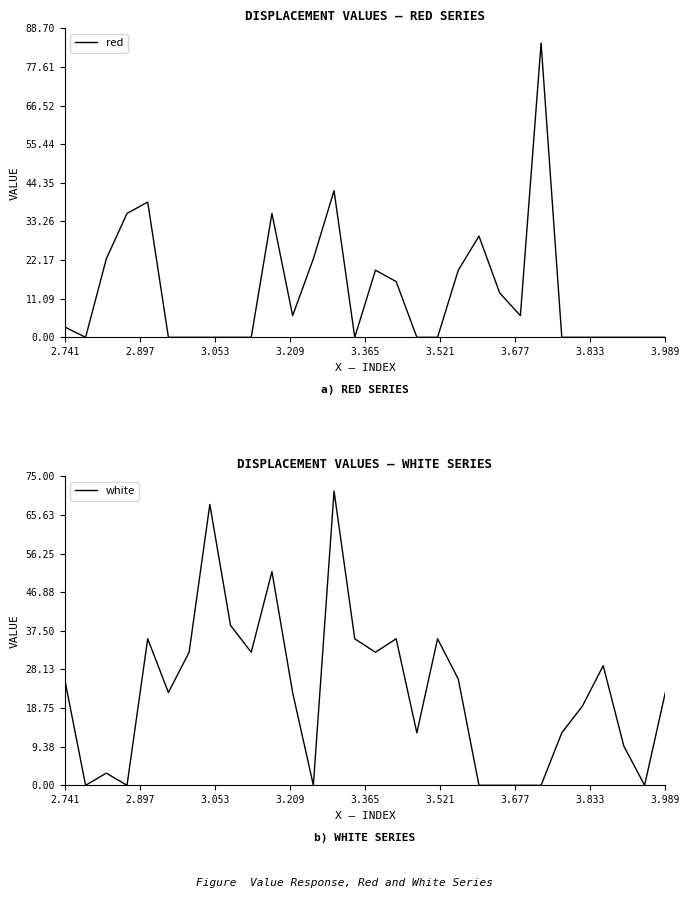

Rank the series by their maximum value, from highest to lowest.

red, white